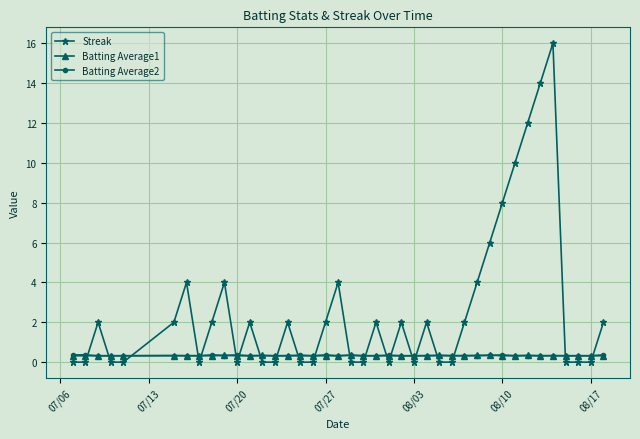

Does the chart display data point markers on the line(s)?

Yes